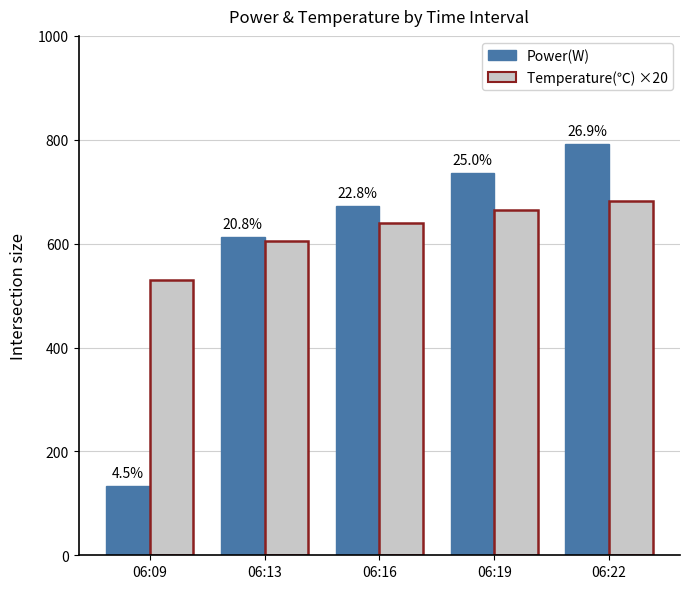

The Temperature(℃) ×20 series shows 1107 at 06:16. True or false?

False